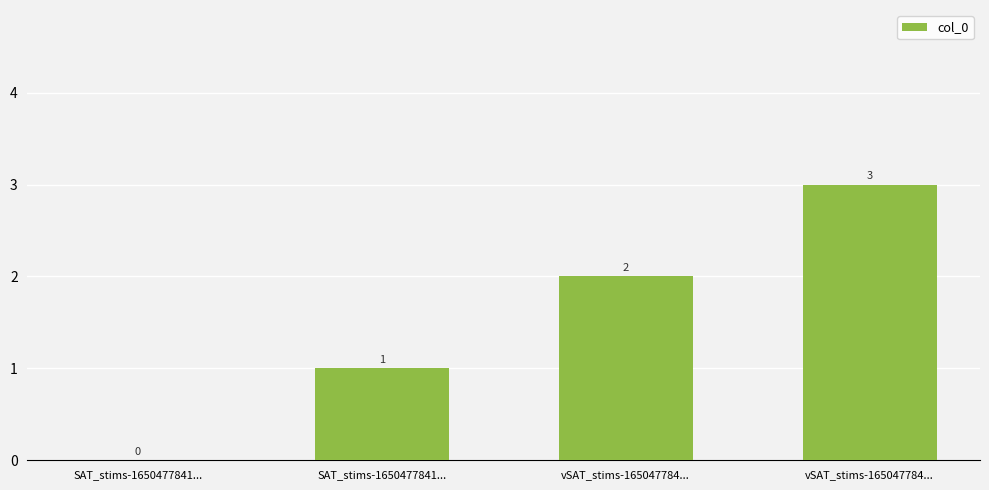

The chart shows a value of 1 at vSAT_stims-165047784.... True or false?

False